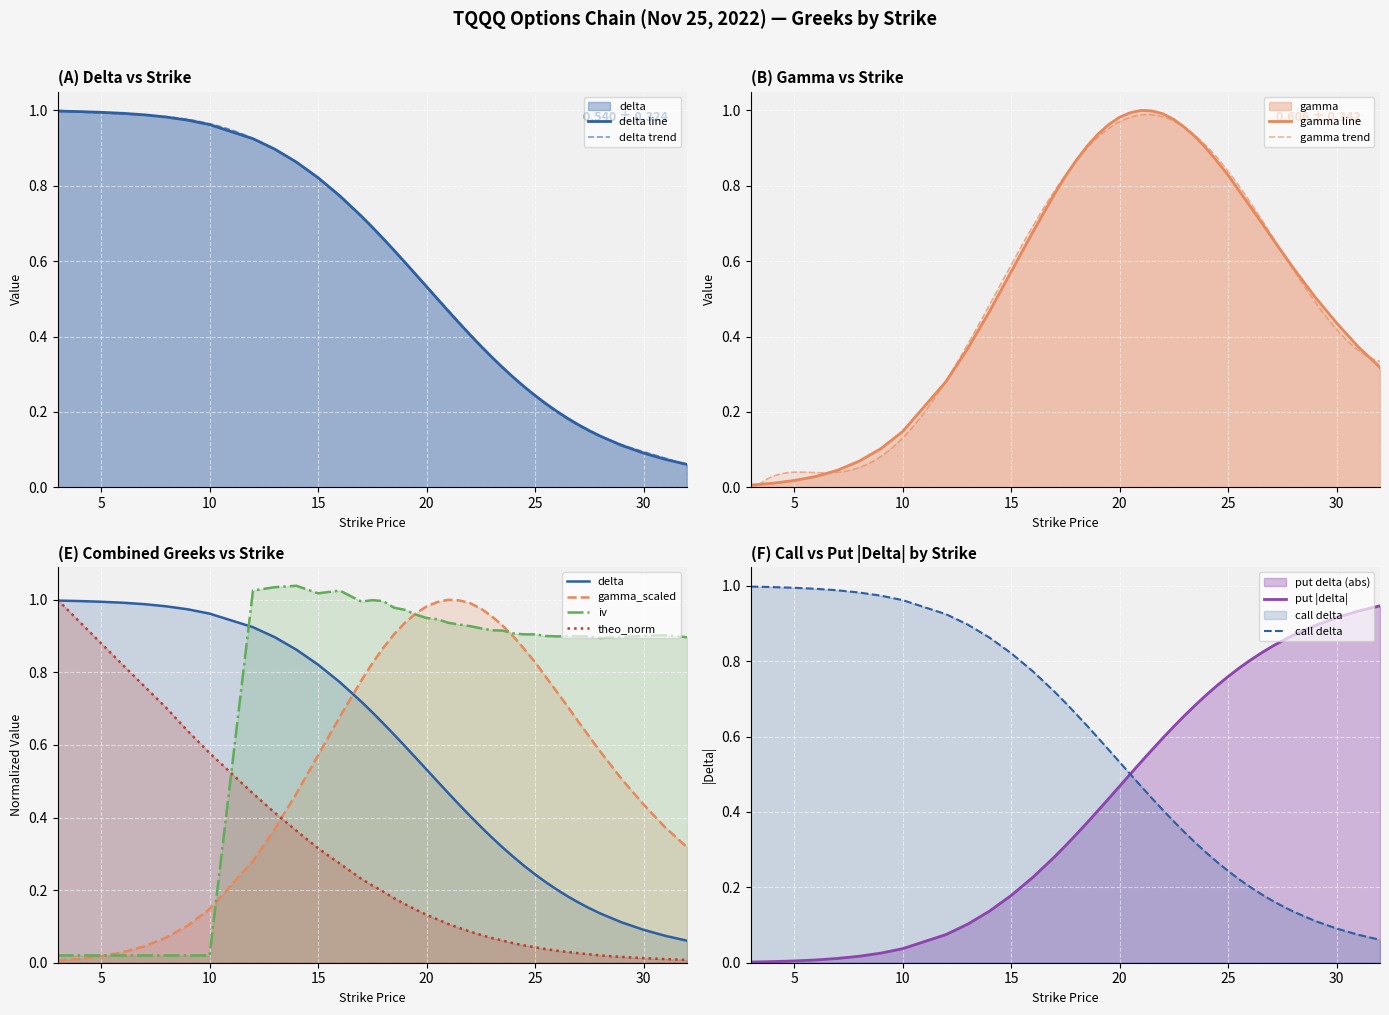

Reading left to right, extract all data points from this chart.

delta: 3=1.0	4=1.0	5=1.0	6=1.0	7=1.0	8=1.0	9=1.0	10=1.0	12=0.9	13=0.9	14=0.9	15=0.8	16=0.8	17=0.7	17.5=0.7	18=0.7	18.5=0.6	19=0.6	19.5=0.6	20=0.5	20.5=0.5	21=0.5	21.5=0.4	22=0.4	22.5=0.4	23=0.3	23.5=0.3	24=0.3	24.5=0.3	25=0.2	25.5=0.2	26=0.2	26.5=0.2	27=0.2	27.5=0.2	28=0.1	29=0.1	30=0.1	31=0.1	32=0.1
gamma: 3=0.0	4=0.0	5=0.0	6=0.0	7=0.0	8=0.1	9=0.1	10=0.1	12=0.3	13=0.4	14=0.5	15=0.6	16=0.7	17=0.8	17.5=0.8	18=0.9	18.5=0.9	19=0.9	19.5=1.0	20=1.0	20.5=1.0	21=1.0	21.5=1.0	22=1.0	22.5=1.0	23=1.0	23.5=0.9	24=0.9	24.5=0.9	25=0.8	25.5=0.8	26=0.7	26.5=0.7	27=0.7	27.5=0.6	28=0.6	29=0.5	30=0.4	31=0.4	32=0.3
iv: 3=0.0	4=0.0	5=0.0	6=0.0	7=0.0	8=0.0	9=0.0	10=0.0	12=1.0	13=1.0	14=1.0	15=1.0	16=1.0	17=1.0	17.5=1.0	18=1.0	18.5=1.0	19=1.0	19.5=1.0	20=0.9	20.5=0.9	21=0.9	21.5=0.9	22=0.9	22.5=0.9	23=0.9	23.5=0.9	24=0.9	24.5=0.9	25=0.9	25.5=0.9	26=0.9	26.5=0.9	27=0.9	27.5=0.9	28=0.9	29=0.9	30=0.9	31=0.9	32=0.9
theo: 3=1.0	4=0.9	5=0.9	6=0.8	7=0.8	8=0.7	9=0.6	10=0.6	12=0.5	13=0.4	14=0.4	15=0.3	16=0.3	17=0.2	17.5=0.2	18=0.2	18.5=0.2	19=0.2	19.5=0.1	20=0.1	20.5=0.1	21=0.1	21.5=0.1	22=0.1	22.5=0.1	23=0.1	23.5=0.1	24=0.1	24.5=0.0	25=0.0	25.5=0.0	26=0.0	26.5=0.0	27=0.0	27.5=0.0	28=0.0	29=0.0	30=0.0	31=0.0	32=0.0